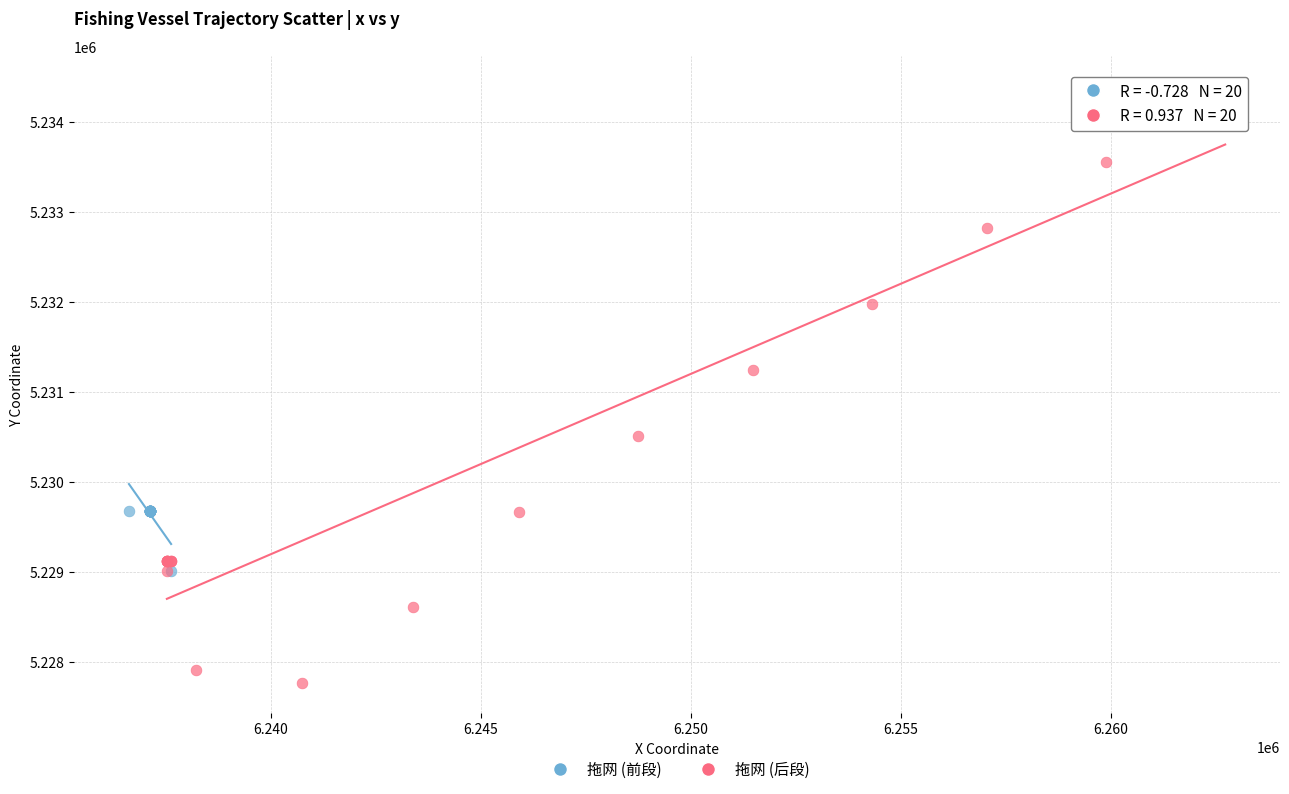

Which series contains the lowest Y value?

拖网 (后段)